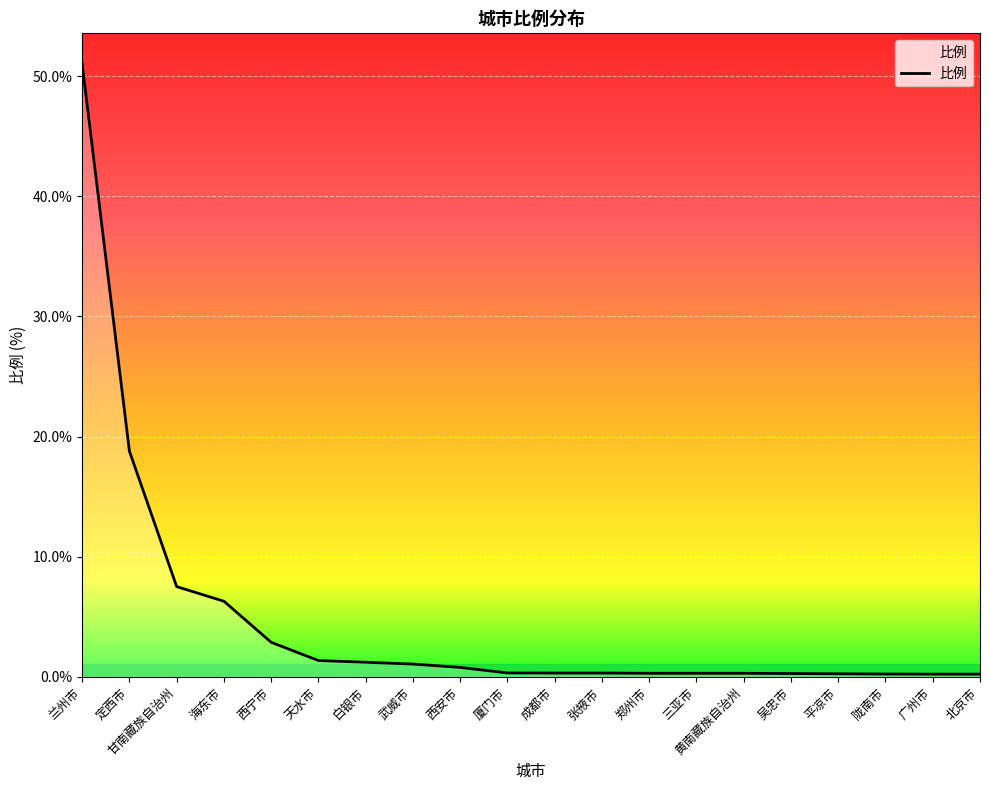

The value at 甘南藏族自治州 is 2.7. True or false?

False